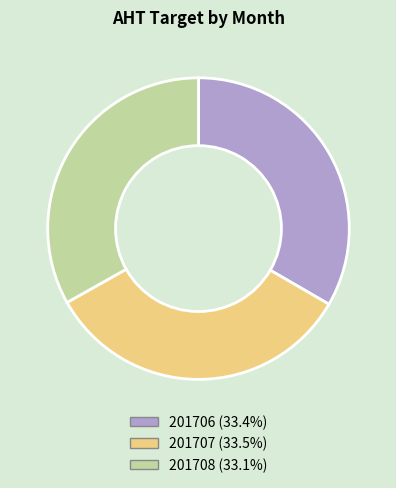

What is the ratio of the value at 201707 to the value at 201706?

1.0